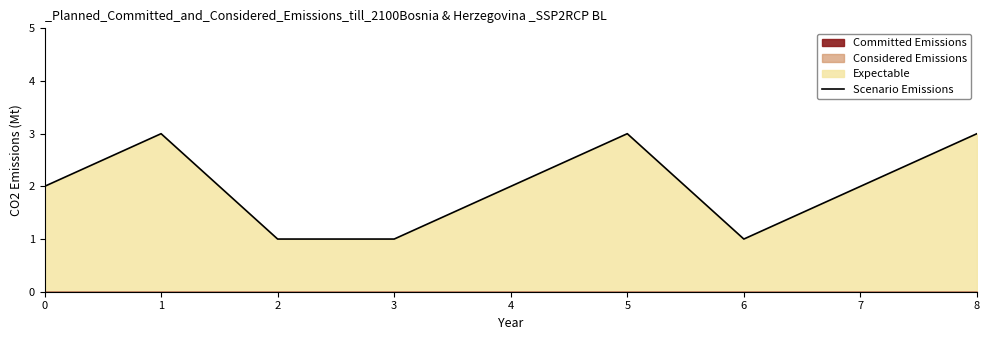

Is it true that Scenario Emissions equals 1 at 8?

False